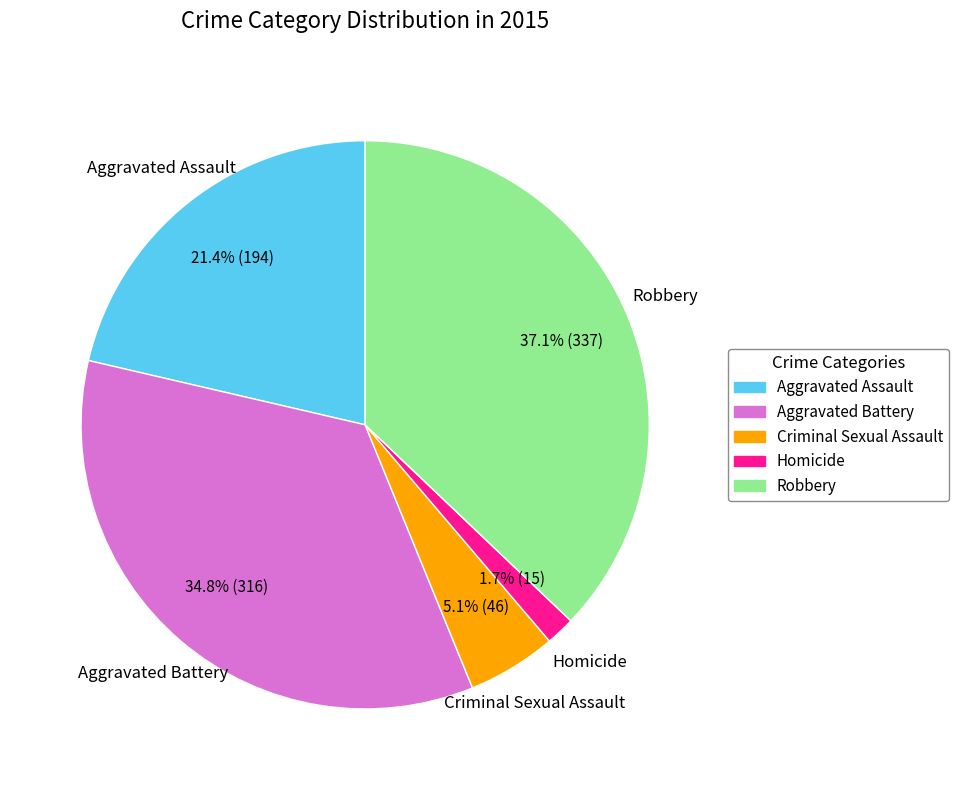

How many slices are in this pie chart?

5